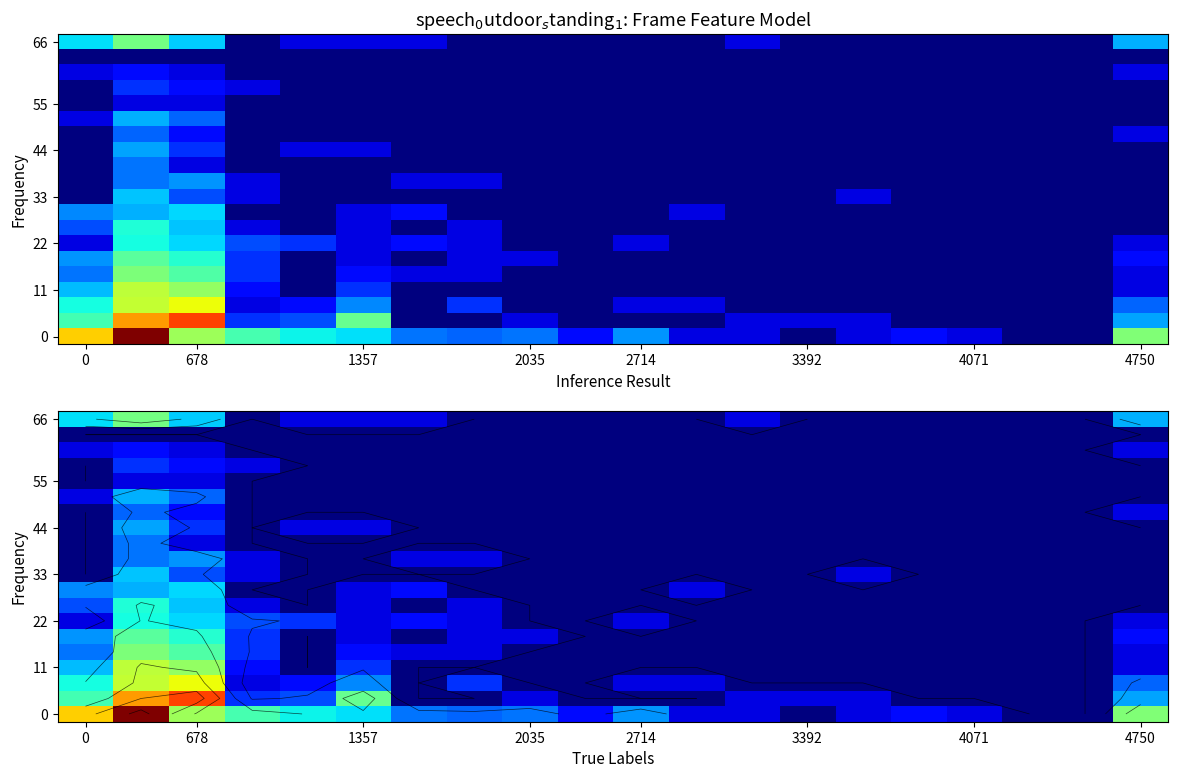

How many series are shown in this chart?

20